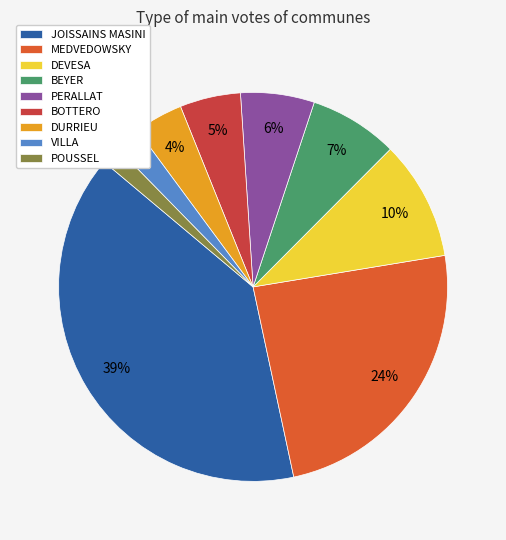

Approximately how many times larger is the value at PERALLAT compared to DEVESA?

0.6